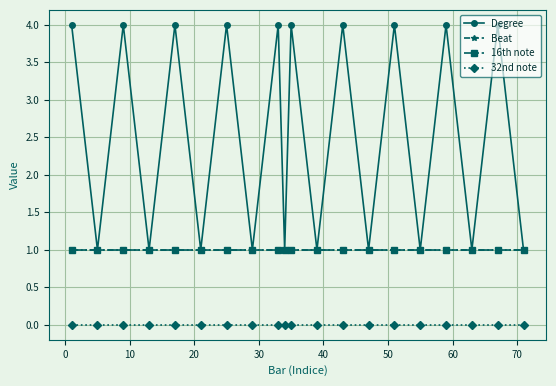

True or false: Degree and 16th note intersect in this chart.

False